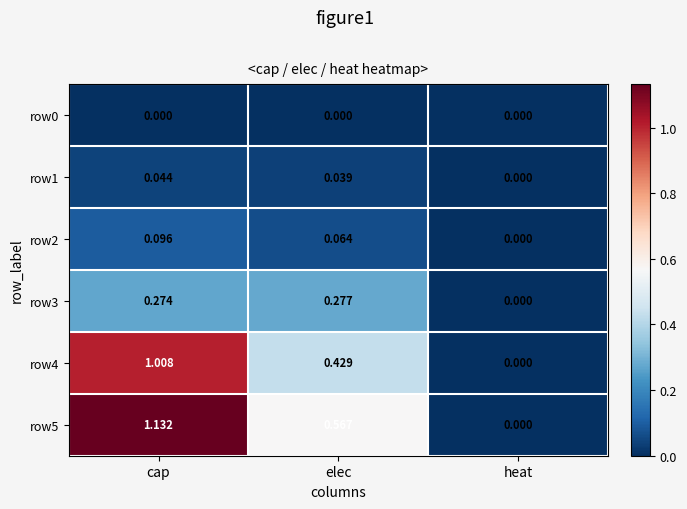

At which category does the chart reach its peak across all series?

cap